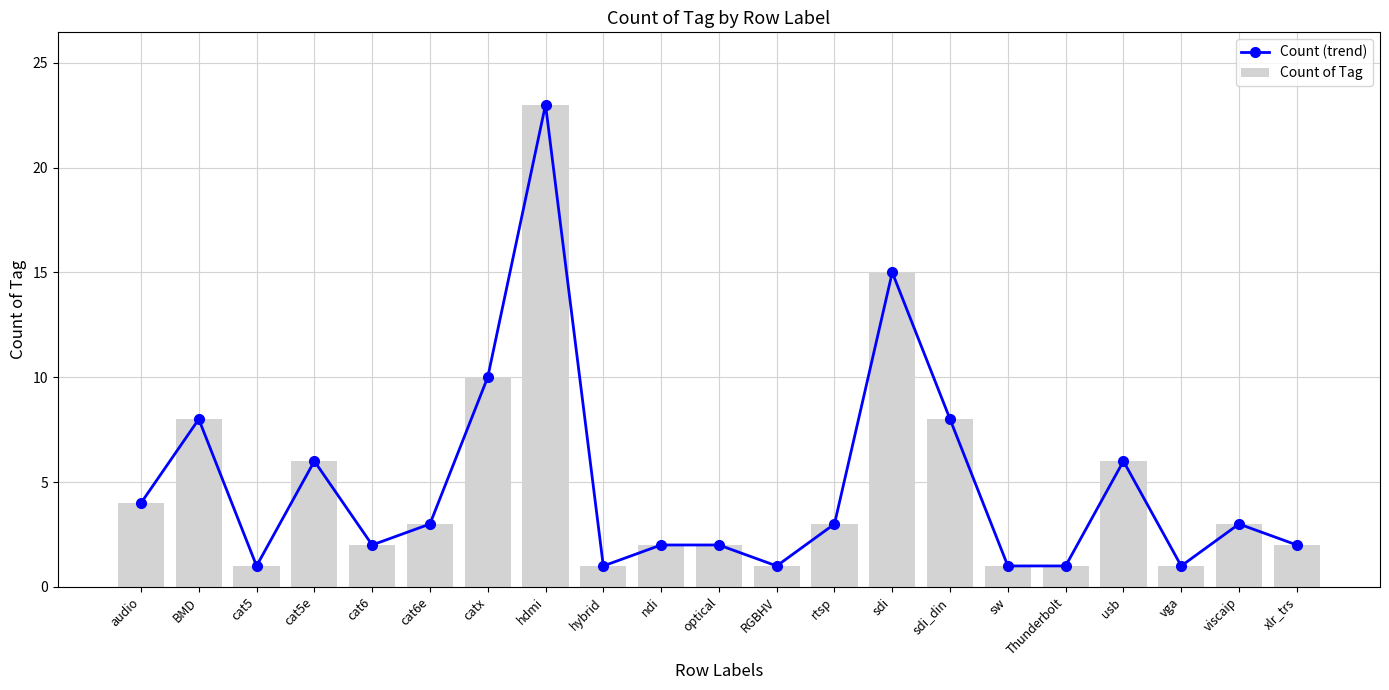

What position from the left is ndi?

10